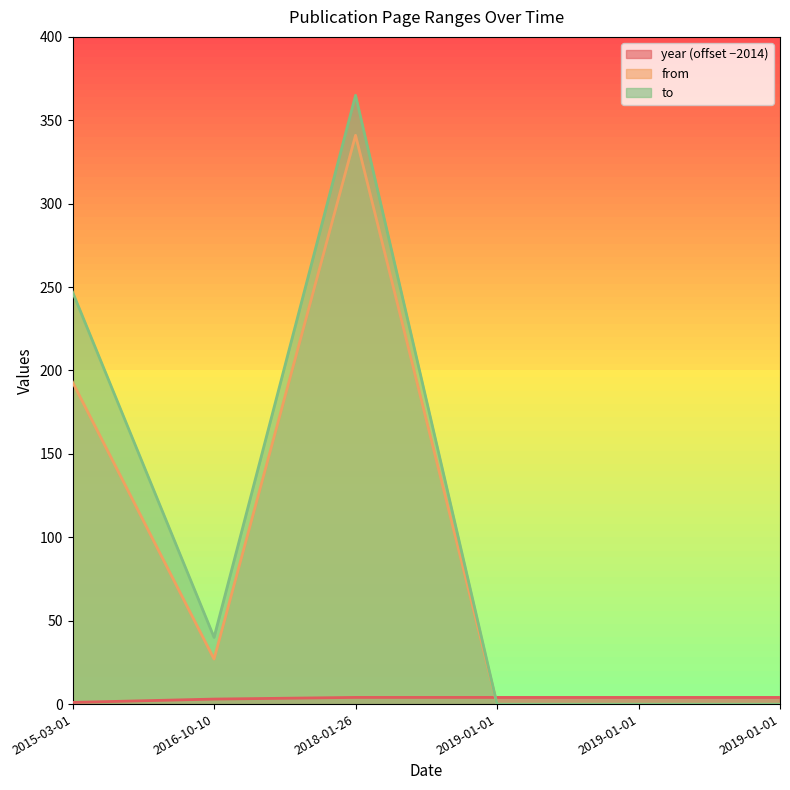

How many data points in to are less than 40?

3